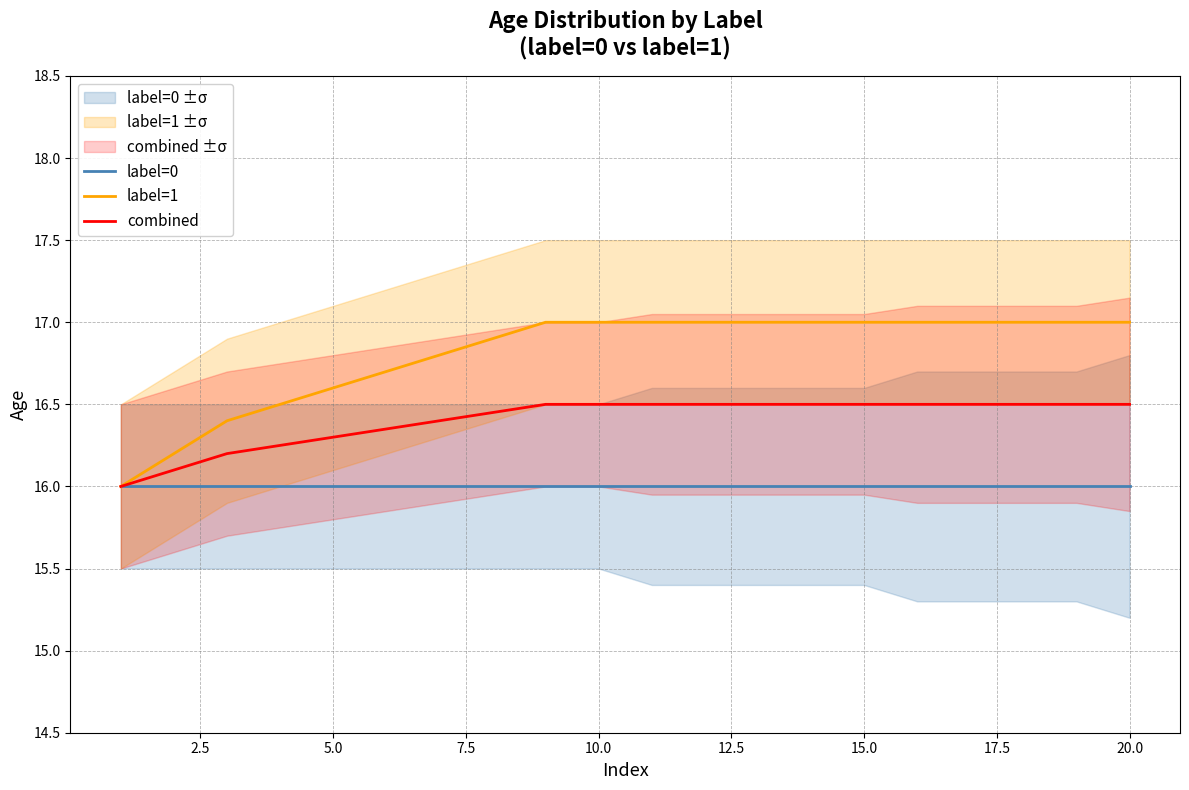

What is the lowest value of the label=1 series?

16.0